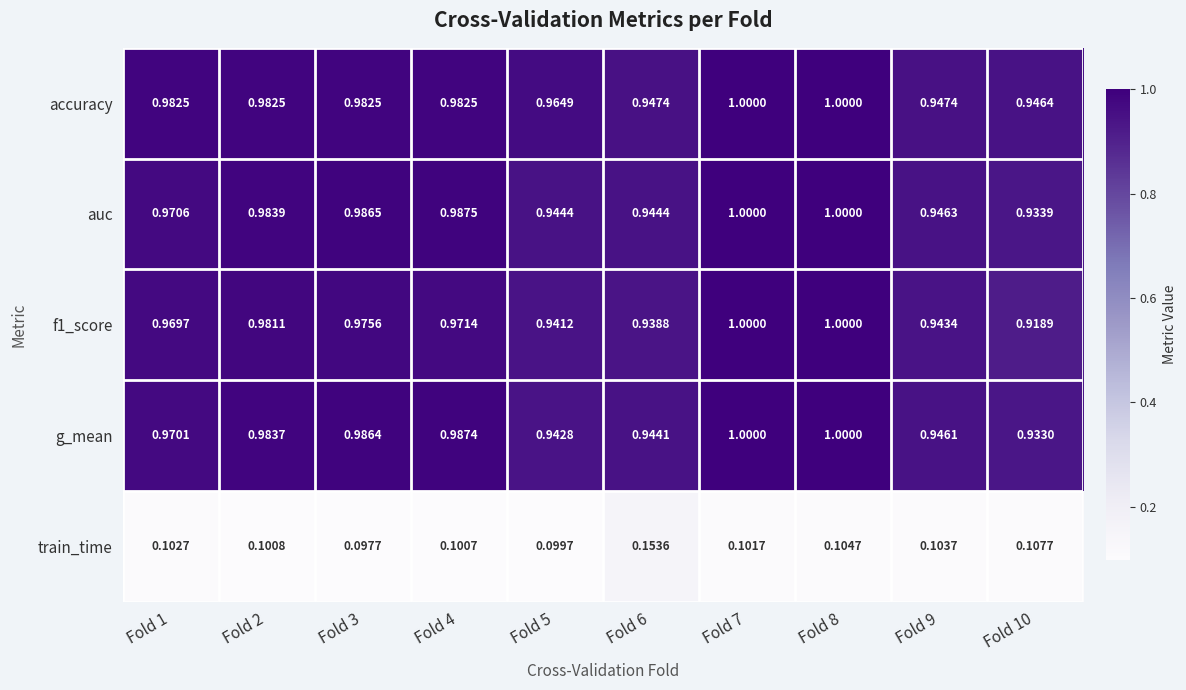

At which category is the sum across all series the highest?

Fold 8